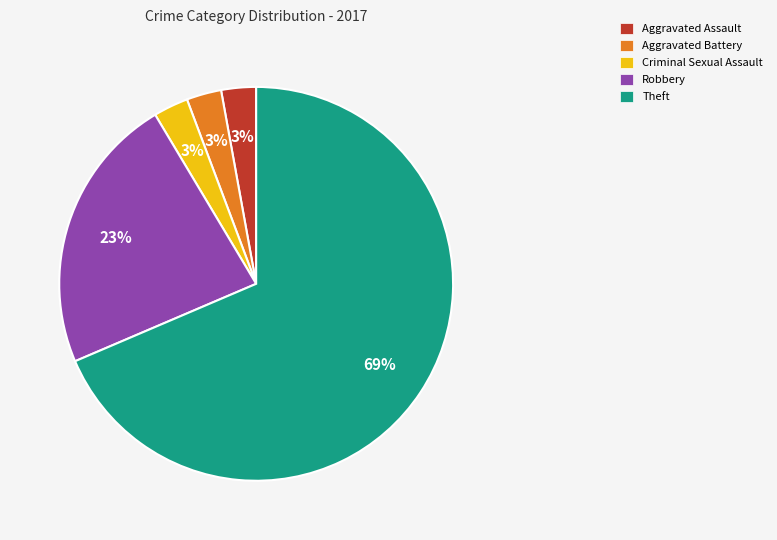

To the nearest percent, what is the average slice percentage?

20%